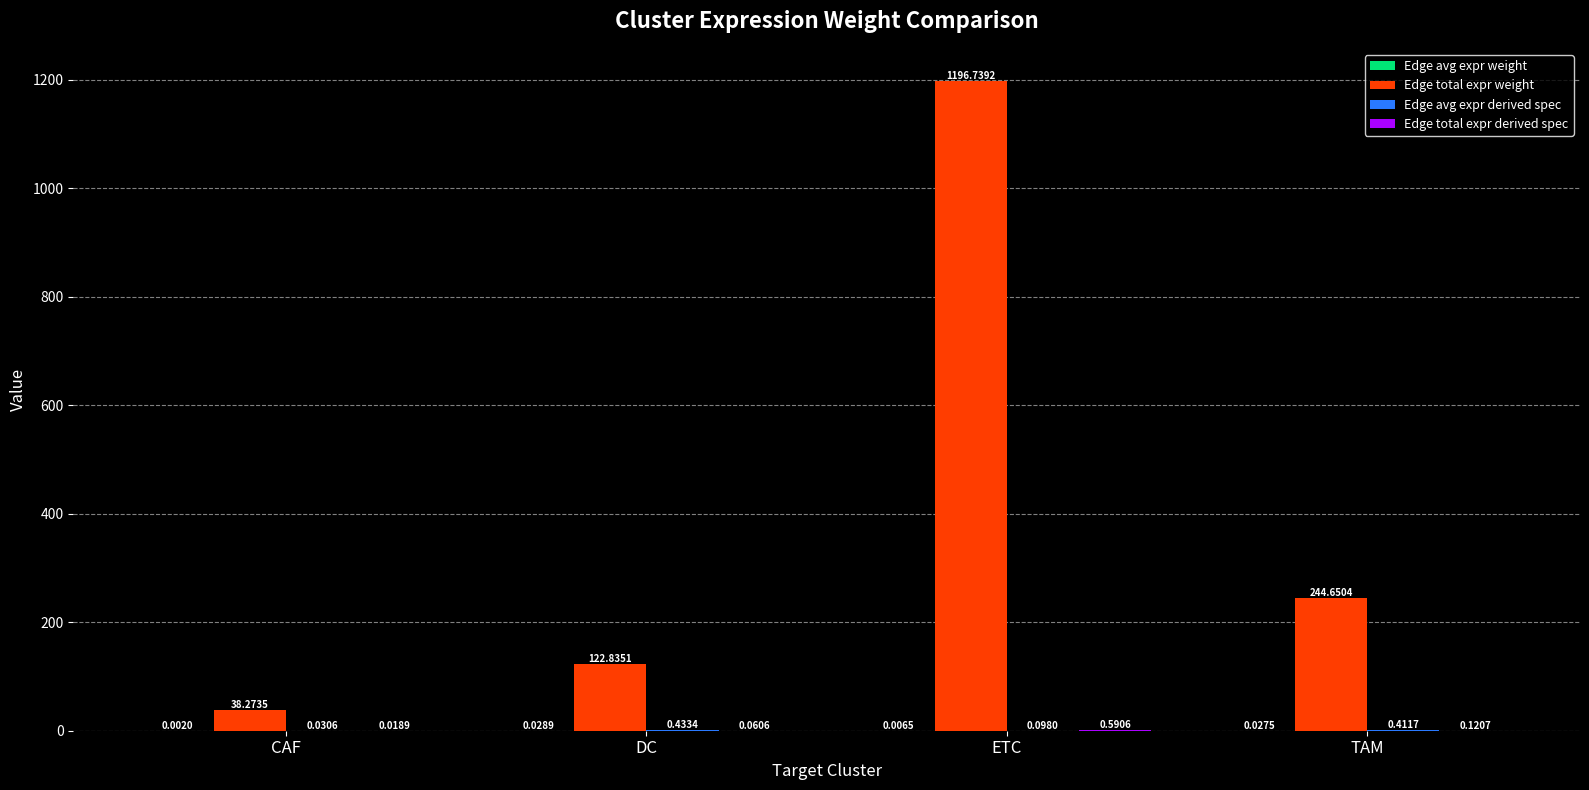

Between CAF and TAM, which series saw the biggest shift?

Edge total expr weight